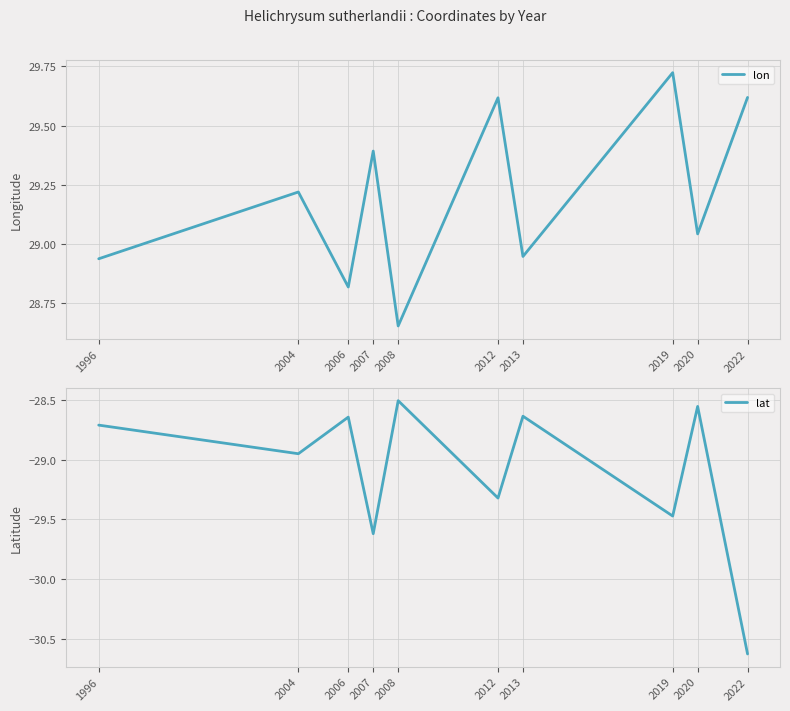

Which series has the widest spread of values?

lat